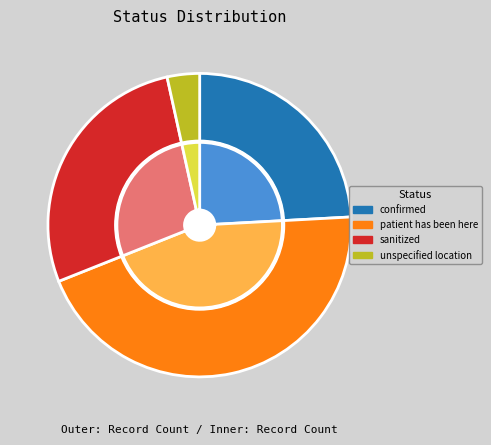

How many segments does this pie chart have?

4